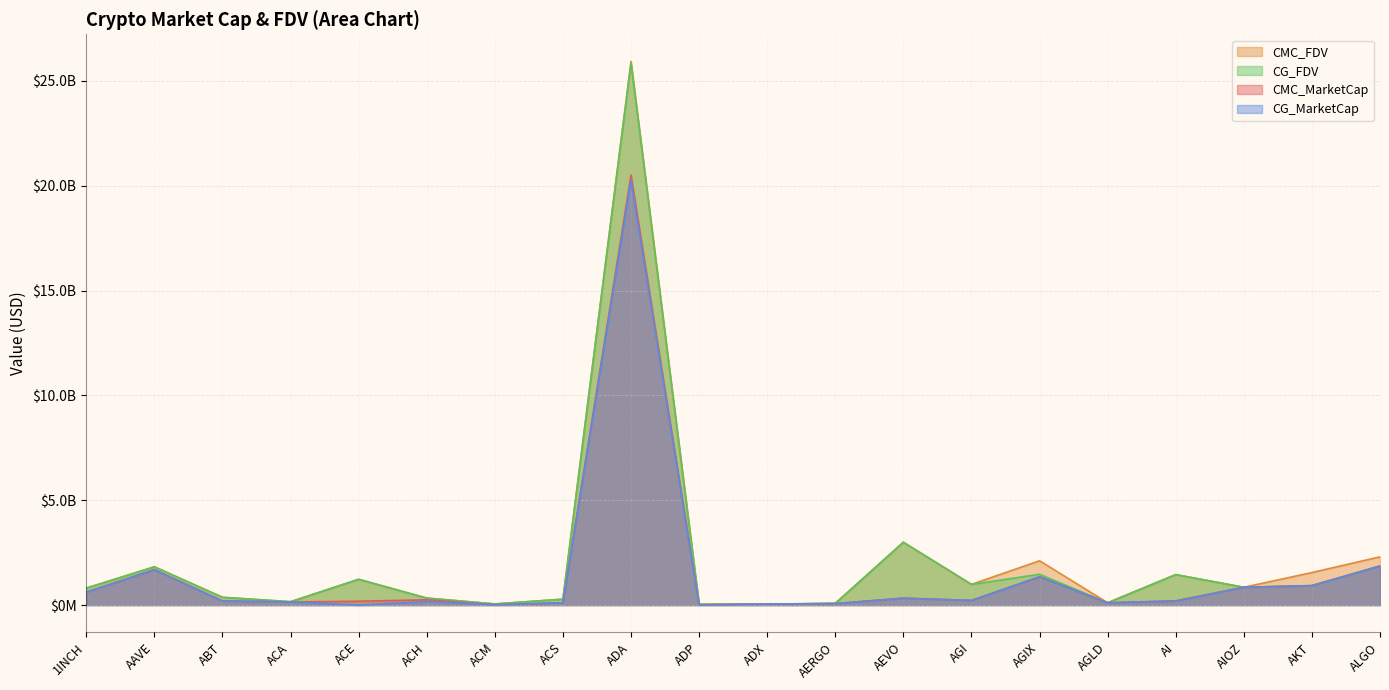

At which category is the sum across all series the highest?

ADA